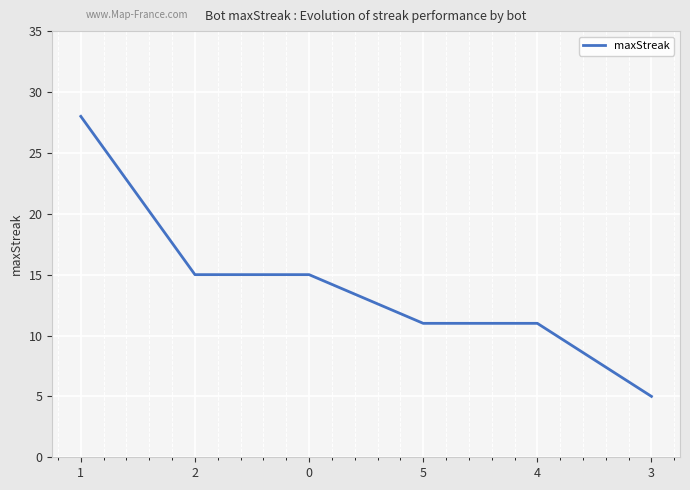

What is the approximate value at 0?

15